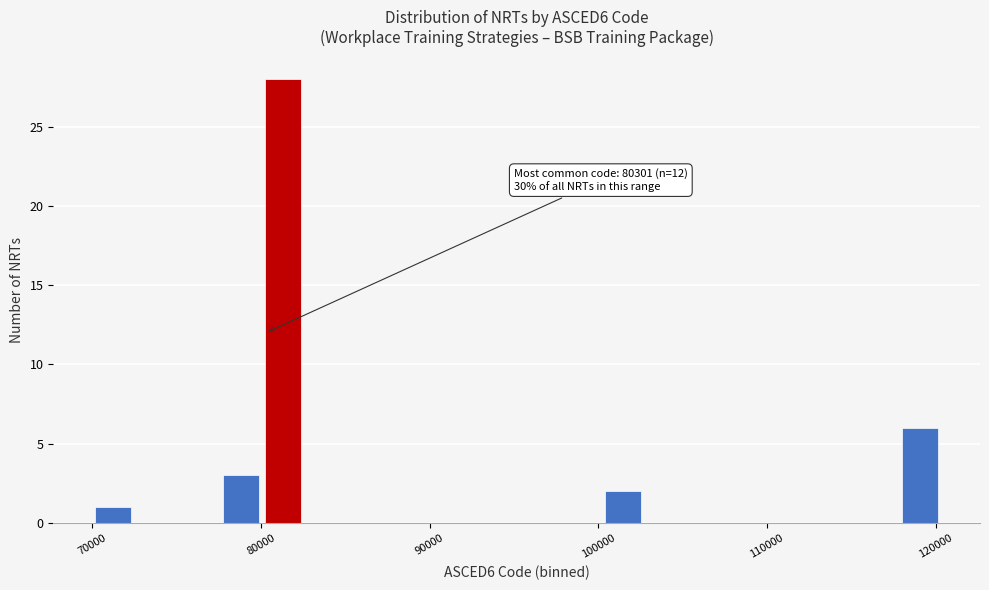

Read against the x-axis, roughly where is the centre of the tallest bar?

81000